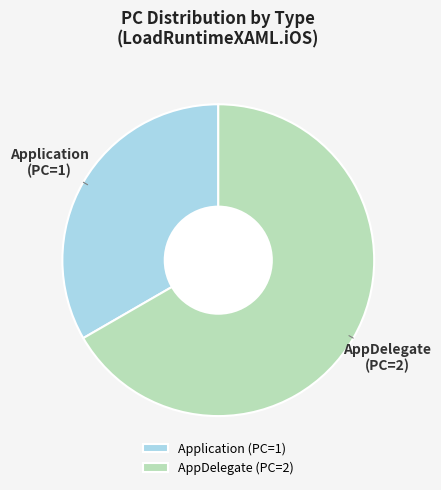

Which slice is the largest?

AppDelegate